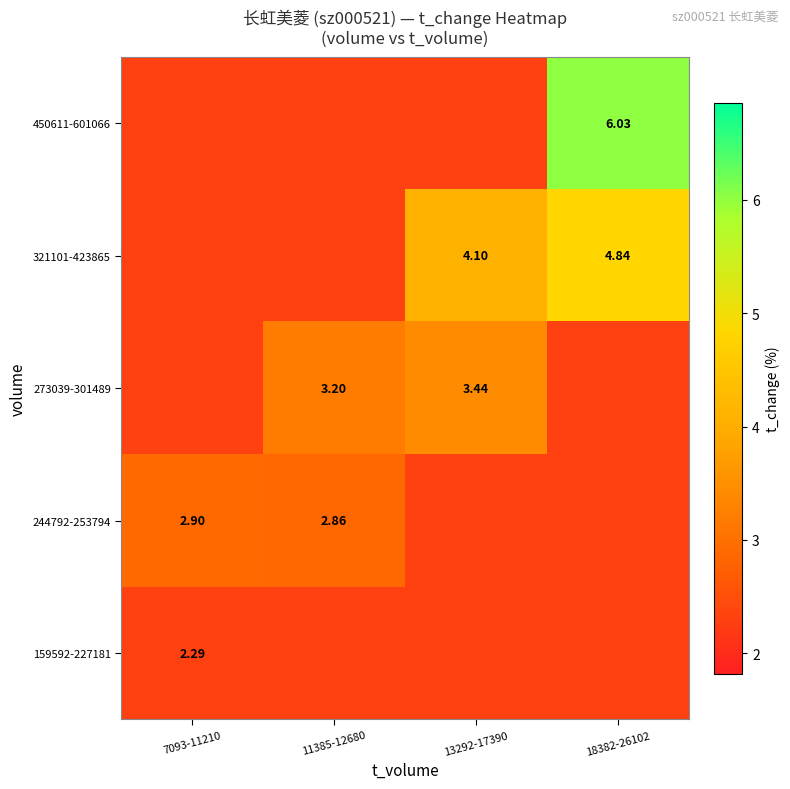

Is it true that 273039-301489 equals 5.3 at 13292-17390?

False